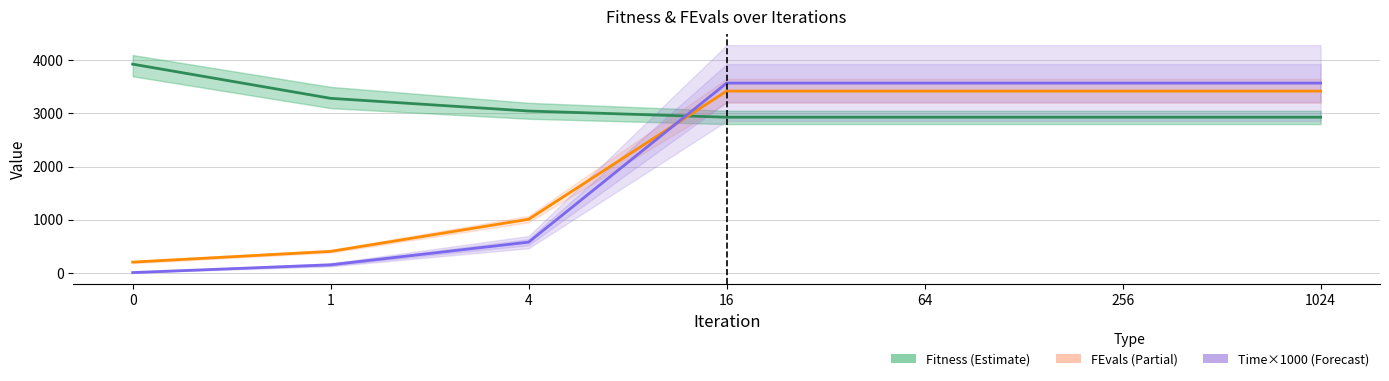

What is the difference between the highest and lowest values at 1024?

642.7